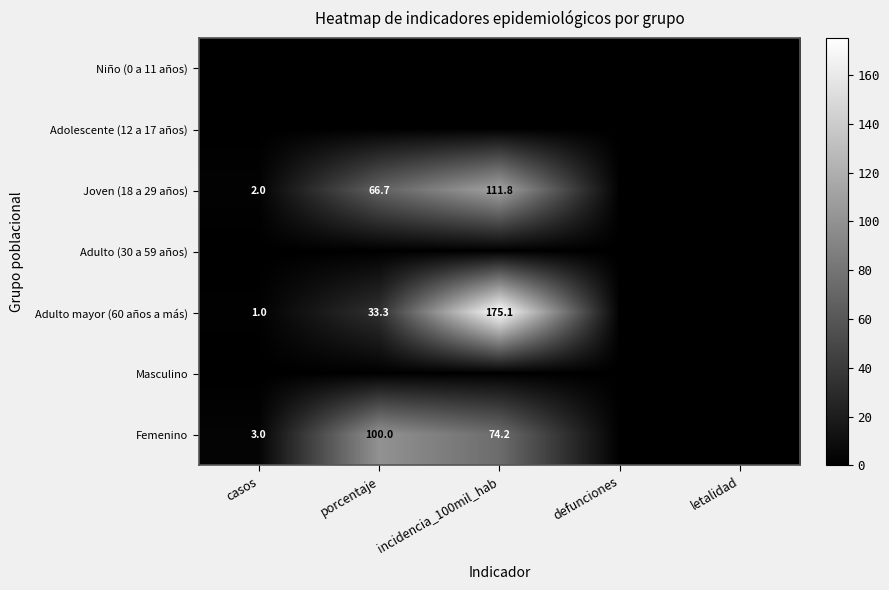

The Niño (0 a 11 años) series shows 0.0 at incidencia_100mil_hab. True or false?

True